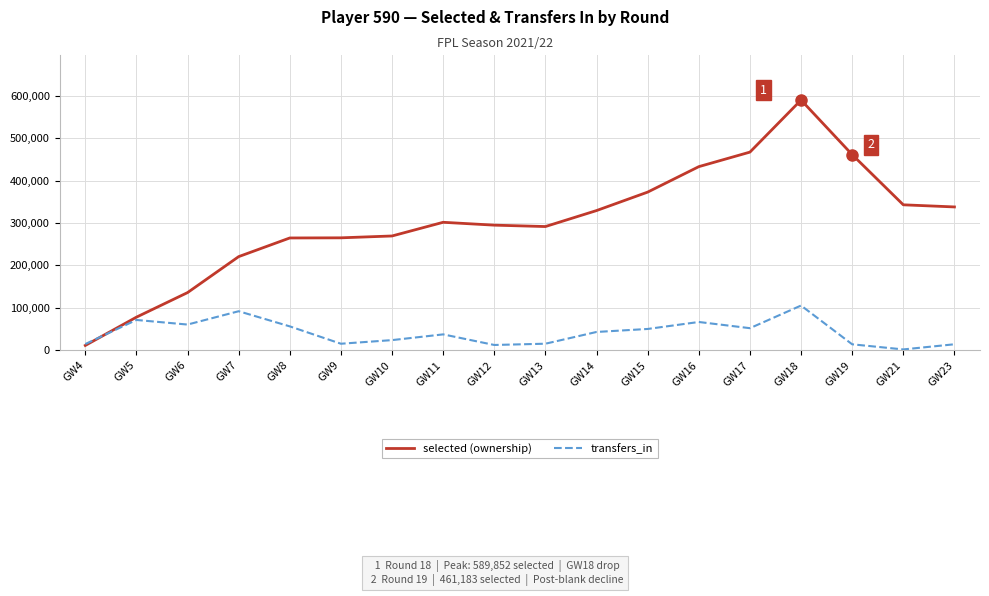

What are all the series names shown in the legend?

selected (ownership), transfers_in